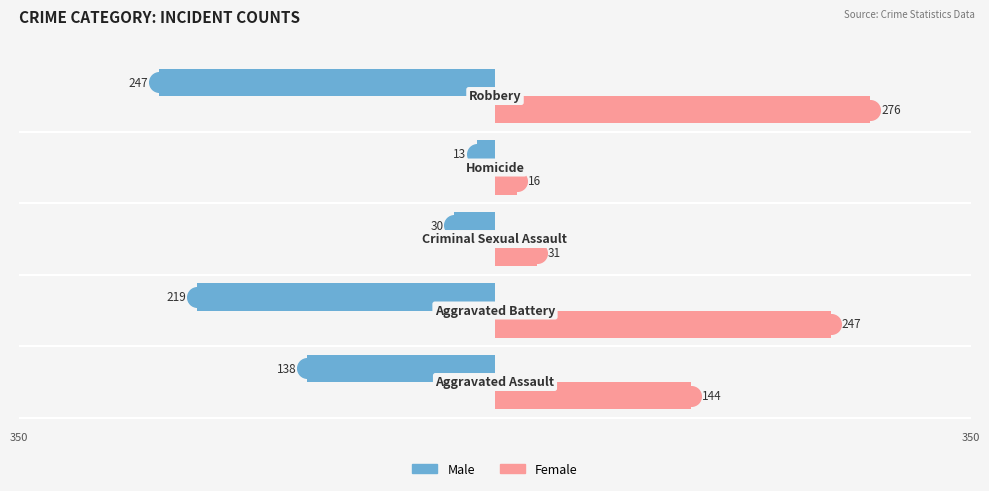

Which series contains the highest Y value?

Female